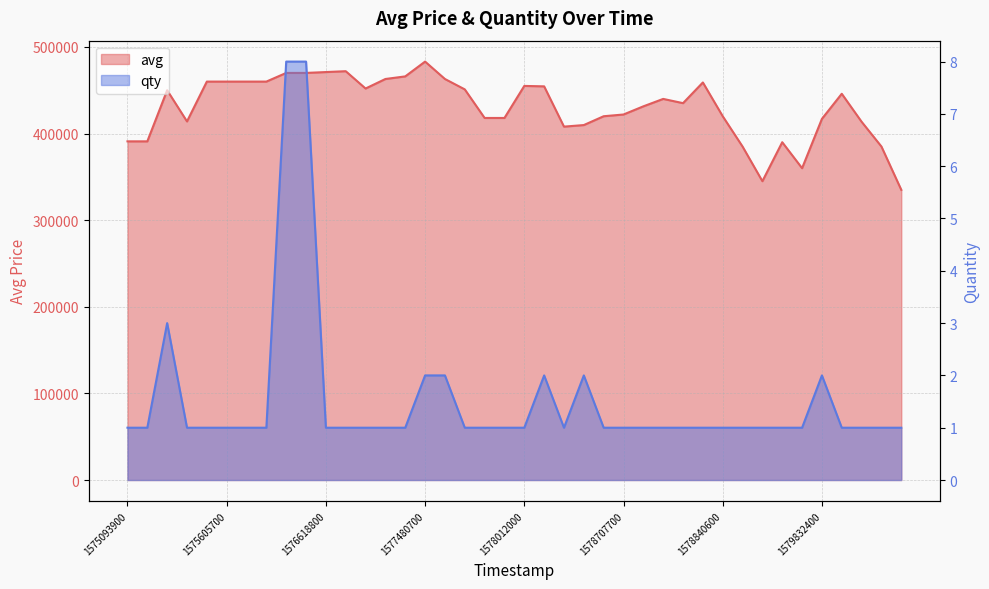

List the series in order of their overall mean, highest first.

avg, qty